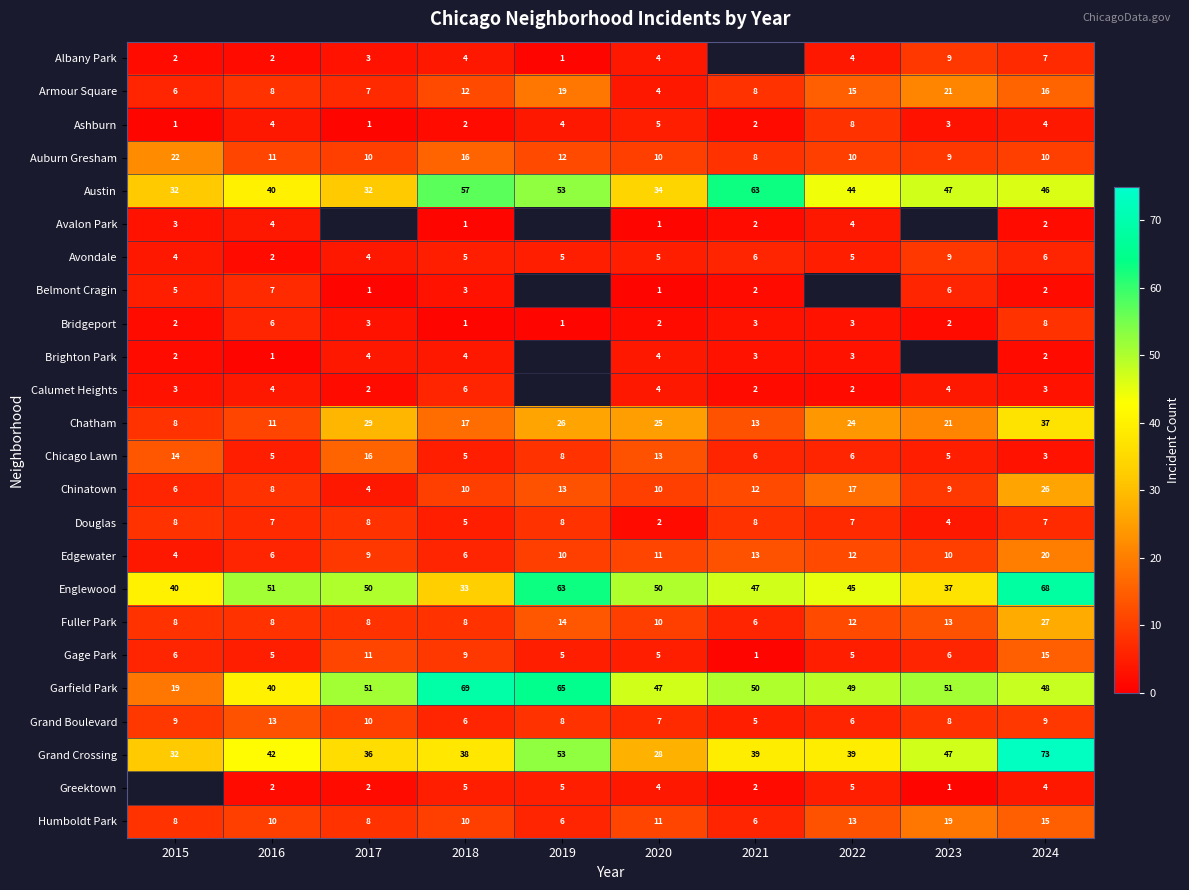

At which category is the sum across all series the highest?

2024